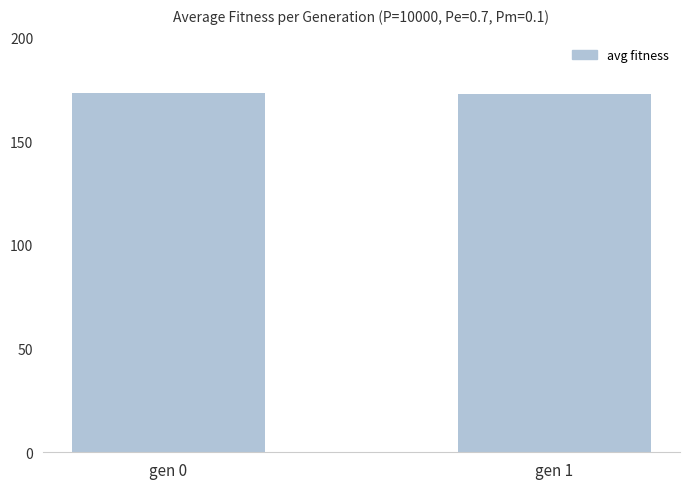

What is the sum of the values at gen 1 and gen 0?

345.7